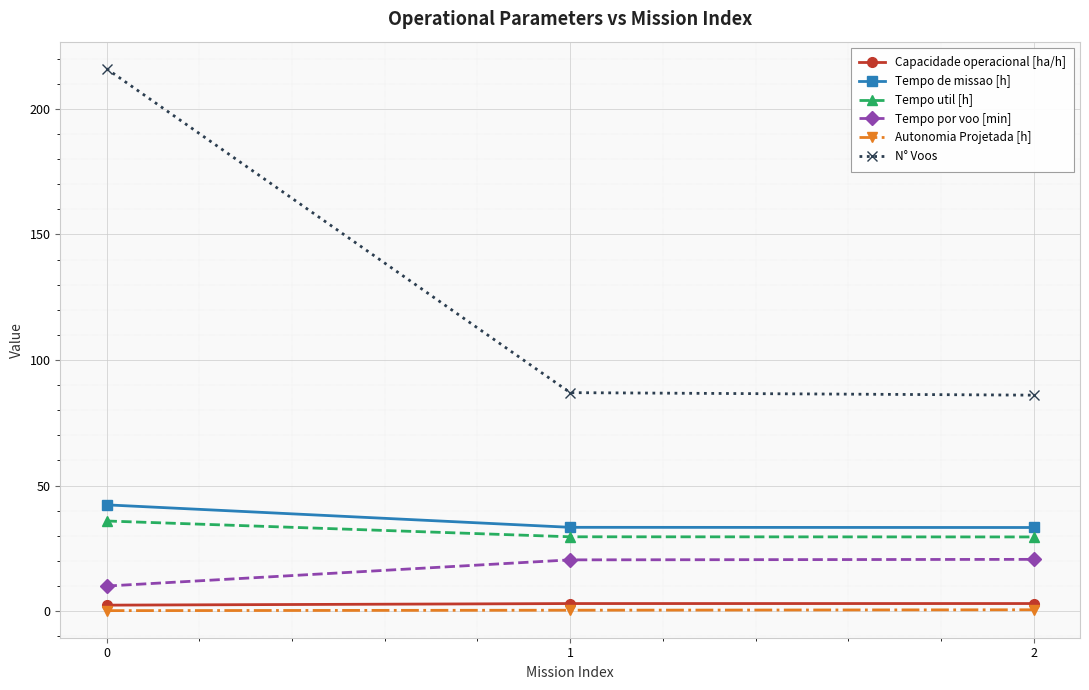

Which series has the largest total across all categories?

N° Voos